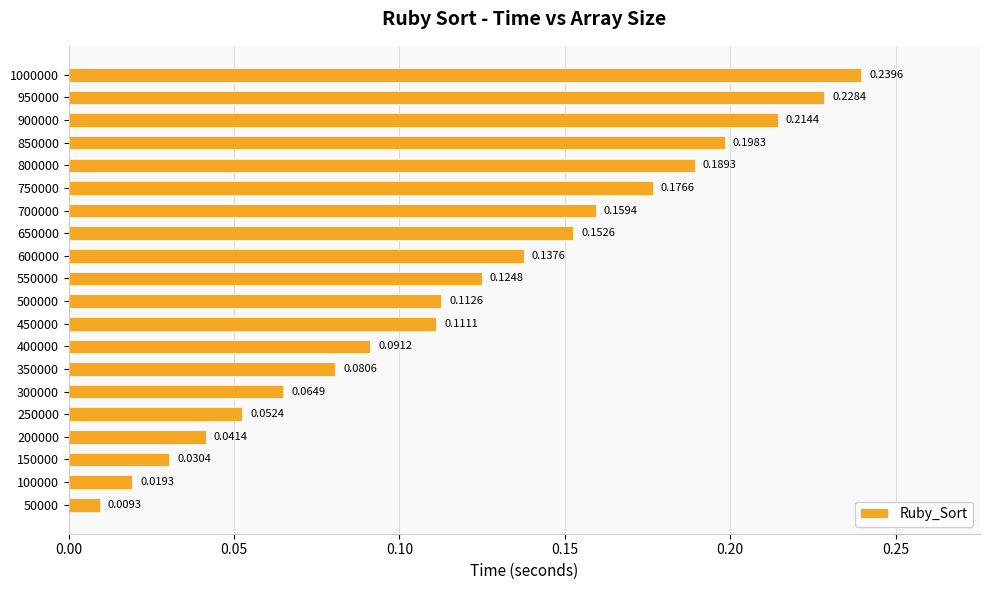

Rank the categories by value from lowest to highest.

50000, 100000, 150000, 200000, 250000, 300000, 350000, 400000, 450000, 500000, 550000, 600000, 650000, 700000, 750000, 800000, 850000, 900000, 950000, 1000000